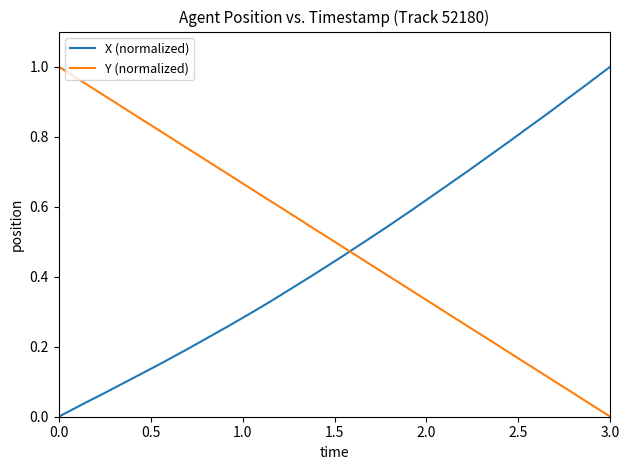

After their last crossing, which series has the higher values: X (normalized) or Y (normalized)?

X (normalized)